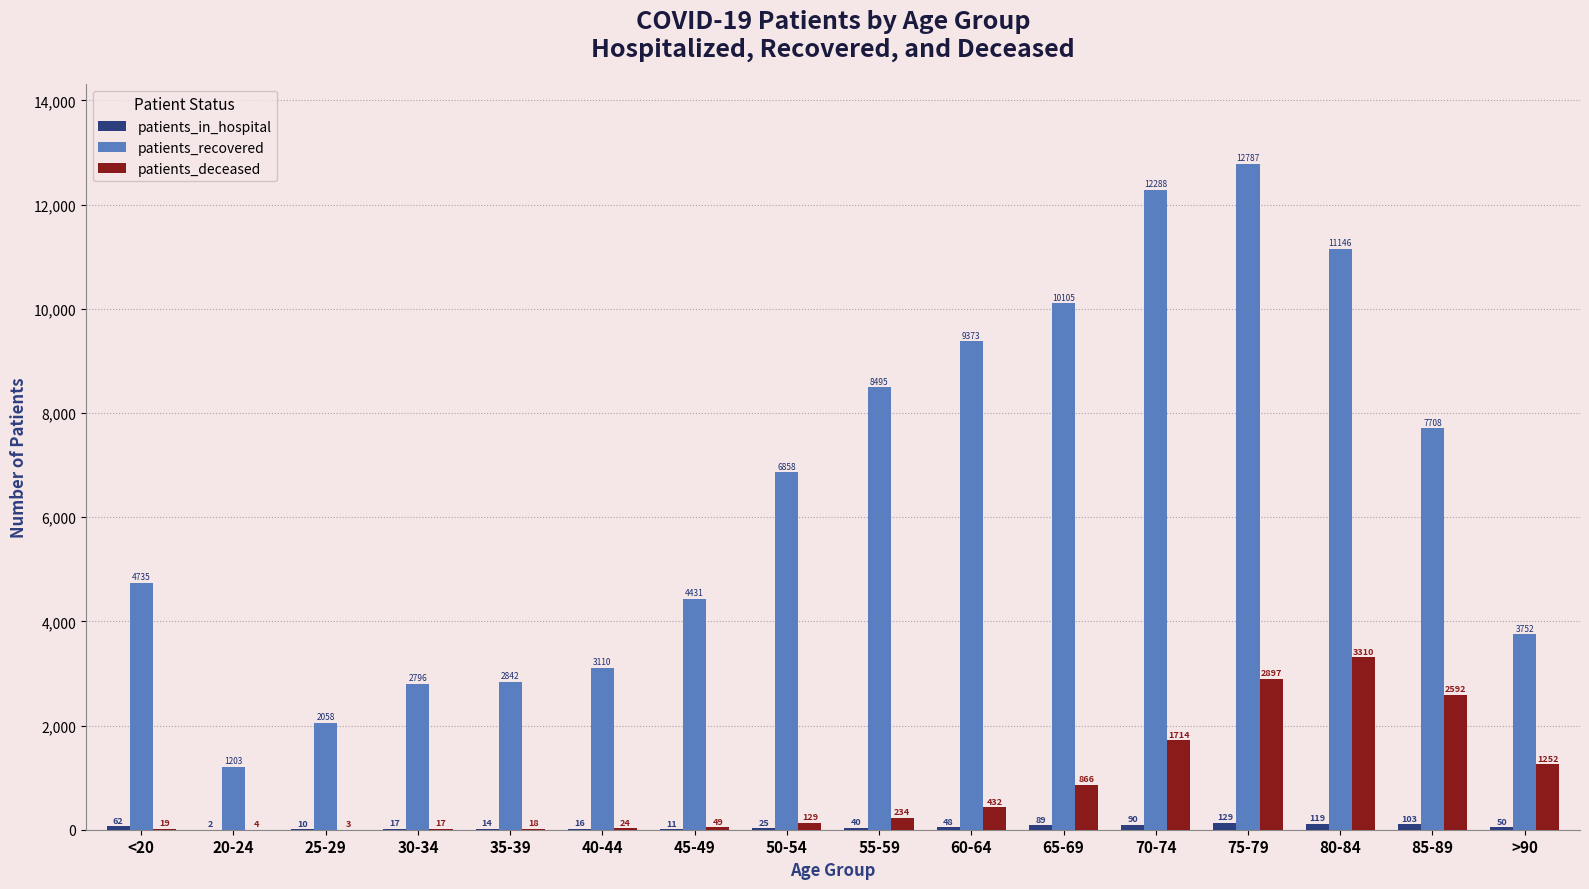

How many series are shown in this chart?

3